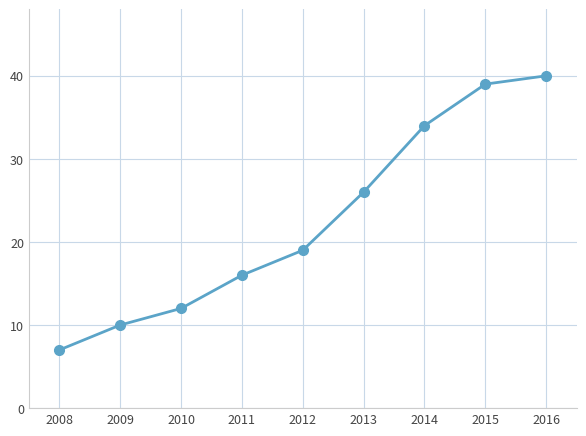

What is the approximate value at 2011, to the nearest 5?

15